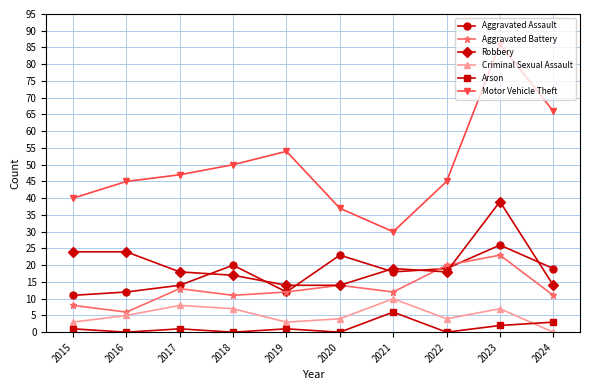

The value of Motor Vehicle Theft at 2015 is 40. True or false?

True